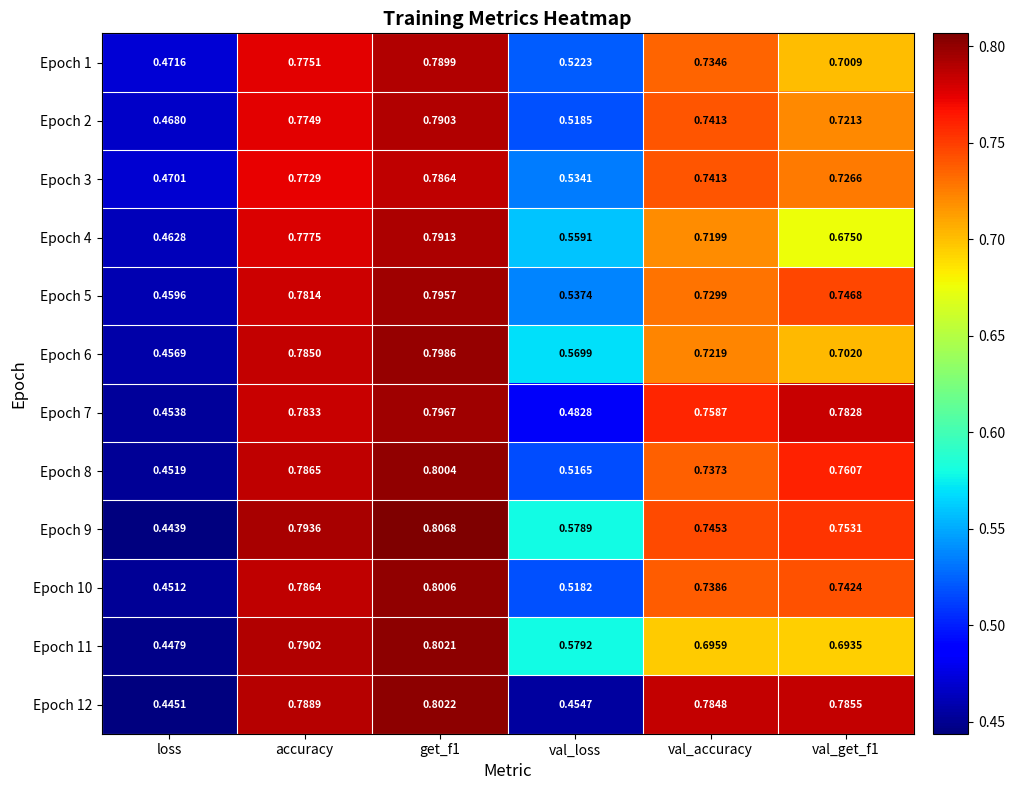

Is the value of Epoch 12 at val_accuracy greater than the value of Epoch 9 at val_accuracy?

Yes